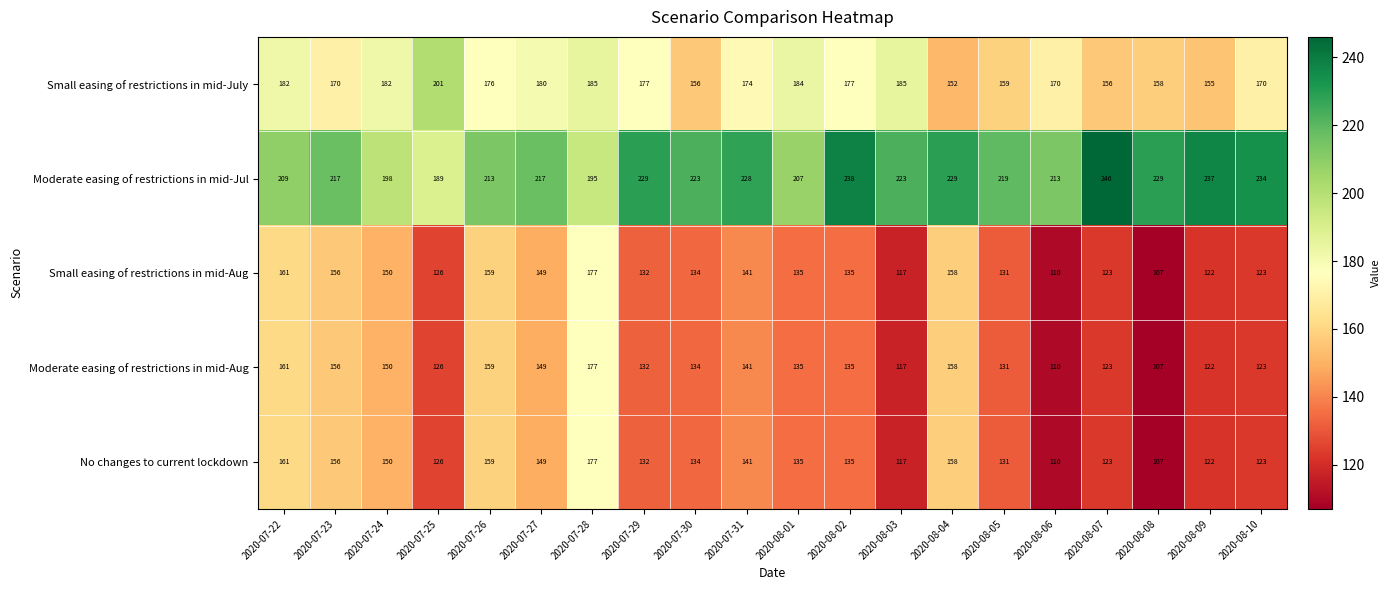

Is it true that Small easing of restrictions in mid-Aug equals 106 at 2020-07-23?

False